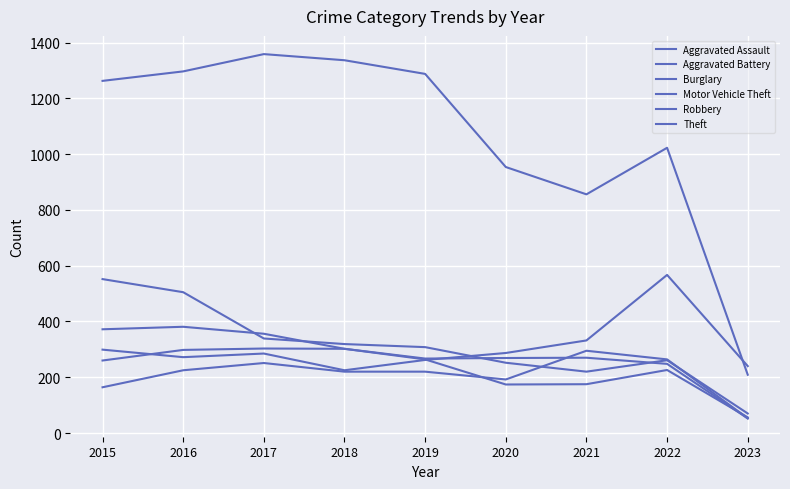

Reading left to right, transcribe all the data shown in this chart.

Aggravated Assault: 2015=164	2016=225	2017=251	2018=220	2019=220	2020=192	2021=295	2022=264	2023=53
Aggravated Battery: 2015=260	2016=298	2017=303	2018=302	2019=267	2020=269	2021=270	2022=248	2023=52
Burglary: 2015=552	2016=505	2017=339	2018=319	2019=308	2020=252	2021=220	2022=261	2023=70
Motor Vehicle Theft: 2015=299	2016=272	2017=285	2018=225	2019=262	2020=287	2021=332	2022=567	2023=240
Robbery: 2015=372	2016=381	2017=356	2018=302	2019=264	2020=174	2021=175	2022=226	2023=56
Theft: 2015=1263	2016=1297	2017=1359	2018=1337	2019=1288	2020=954	2021=856	2022=1023	2023=209